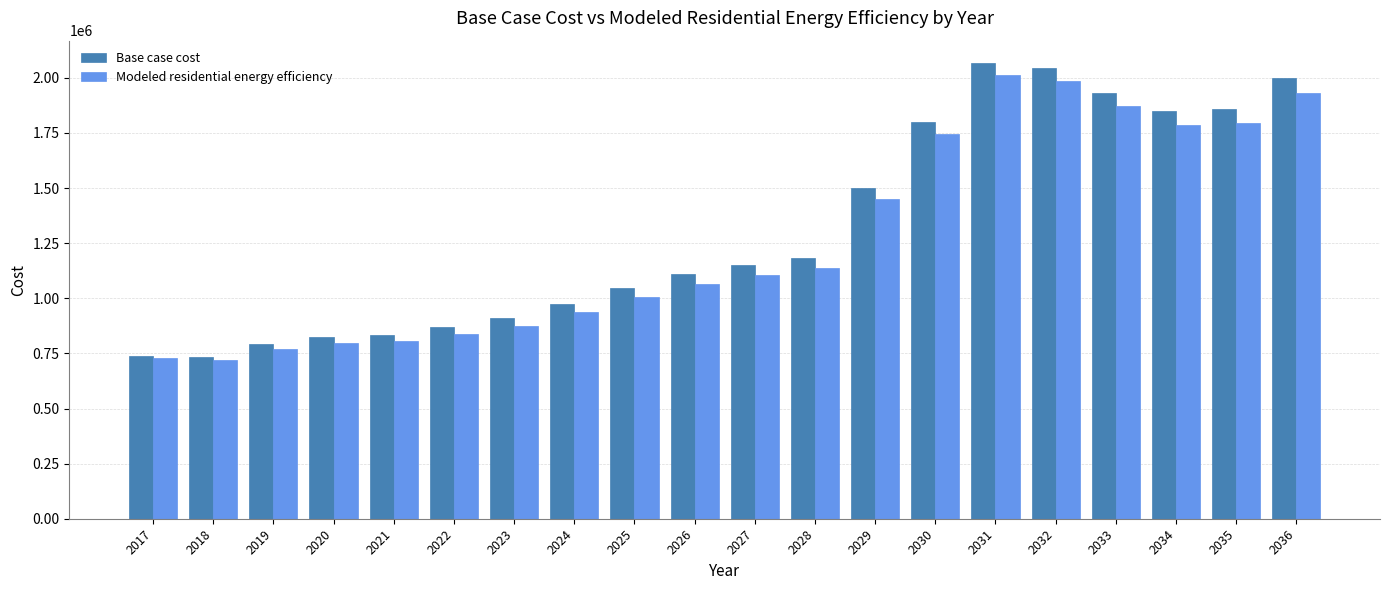

What is the total value across all series at 2036?

3930332.3